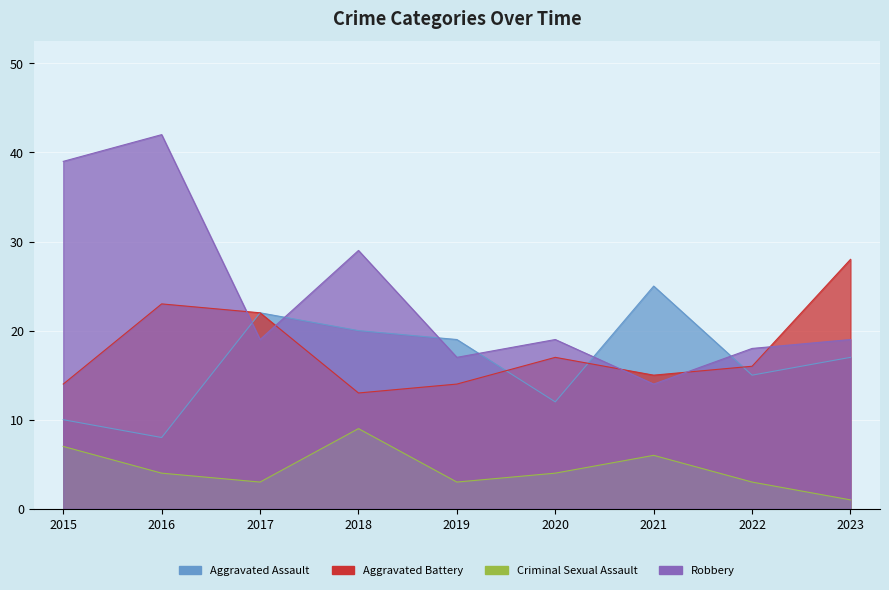

Which series has the largest total across all categories?

Robbery